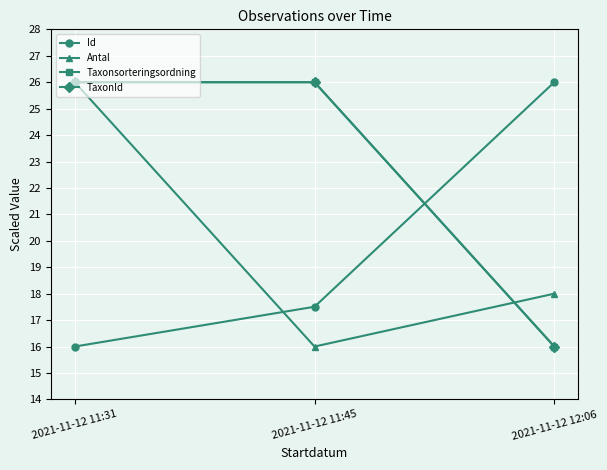

Is this an area chart (filled region under the line)?

No